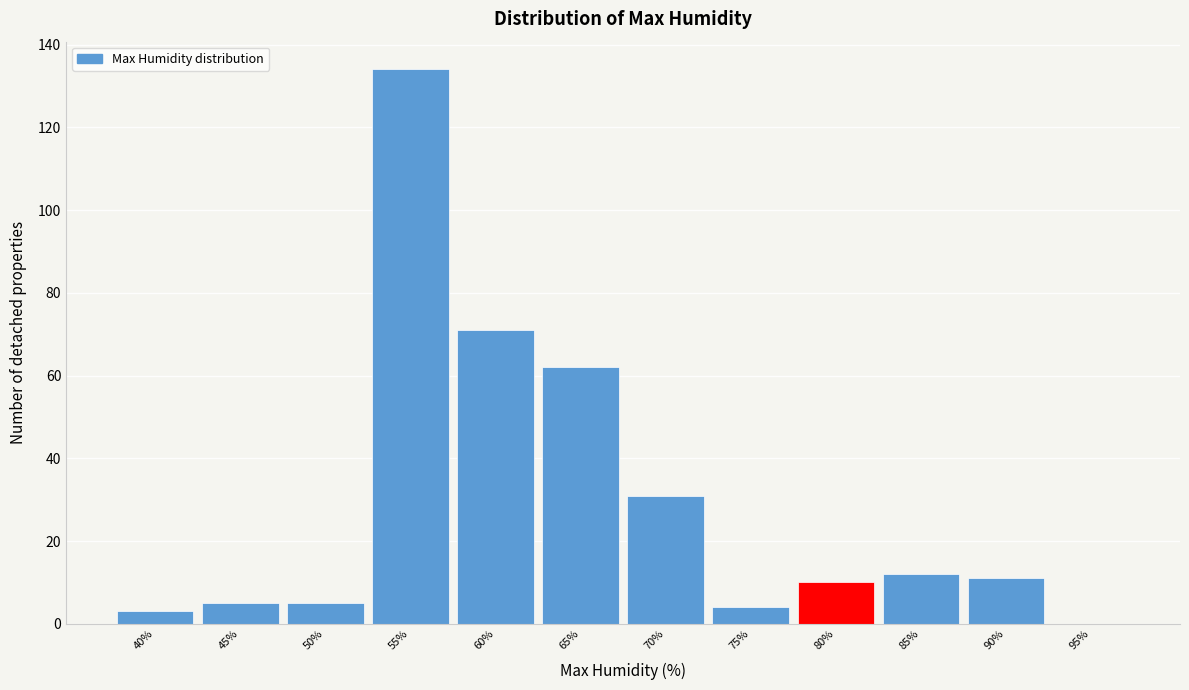

Reading right to left, extract all data points from this chart.

95%=0	90%=11	85%=12	80%=10	75%=4	70%=31	65%=62	60%=71	55%=134	50%=5	45%=5	40%=3